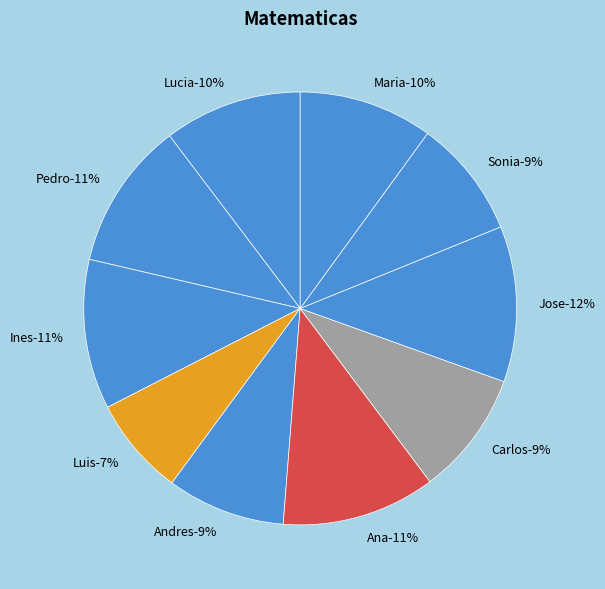

To the nearest percent, what percentage of the pie is Pedro?

11%